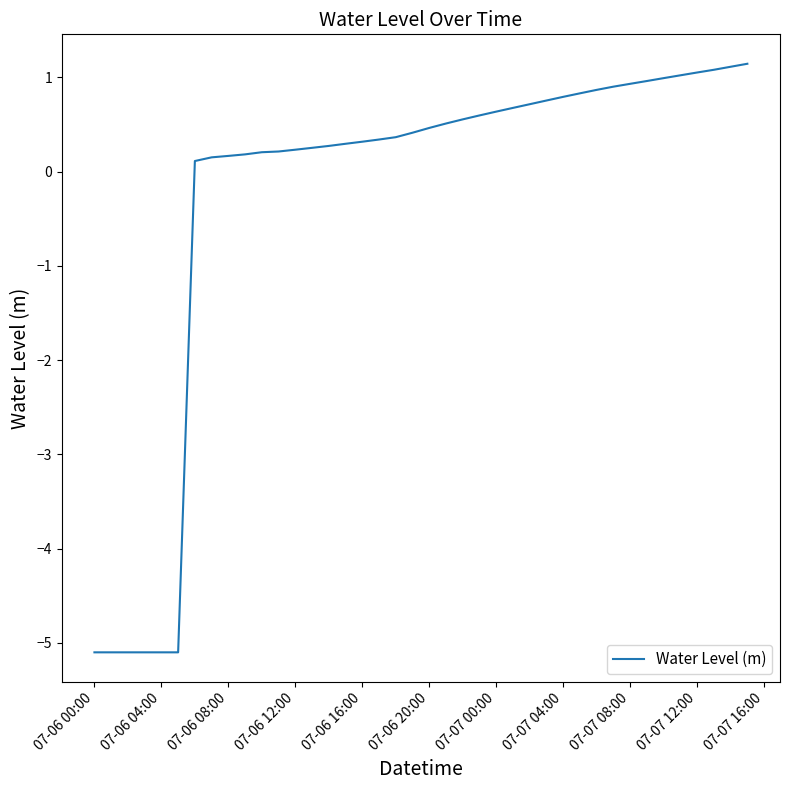

What is the greatest value displayed?

1.1